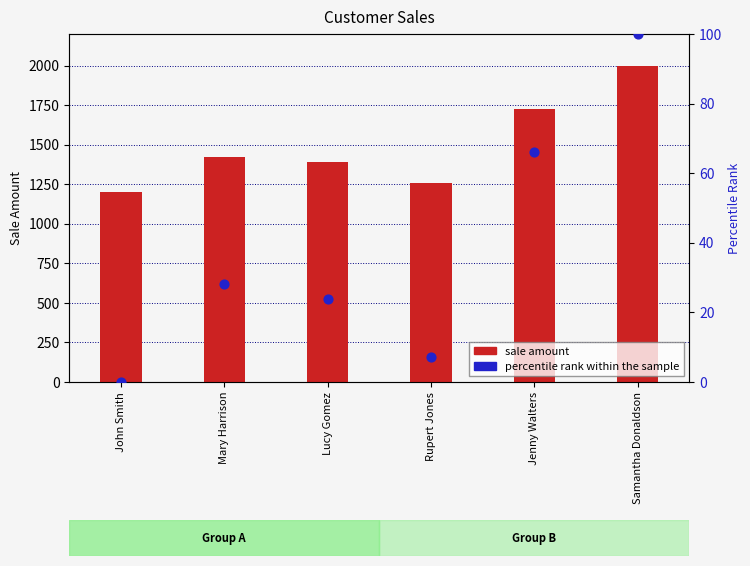

What are all the series names shown in the legend?

sale amount, percentile rank within the sample